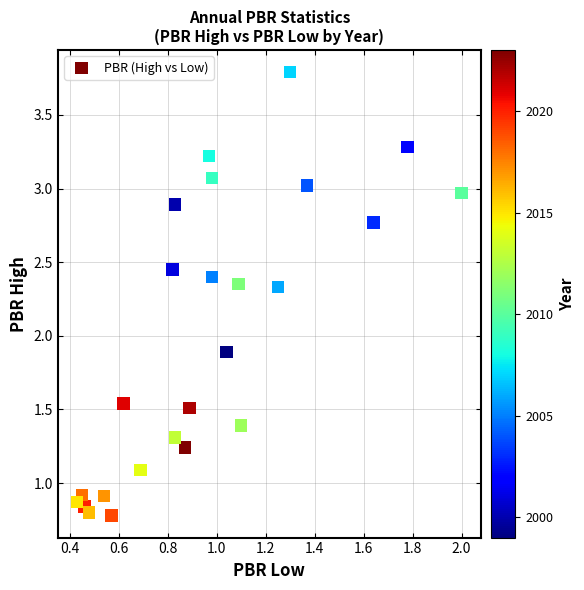

What is the range of Y values (max minus min)?

3.0